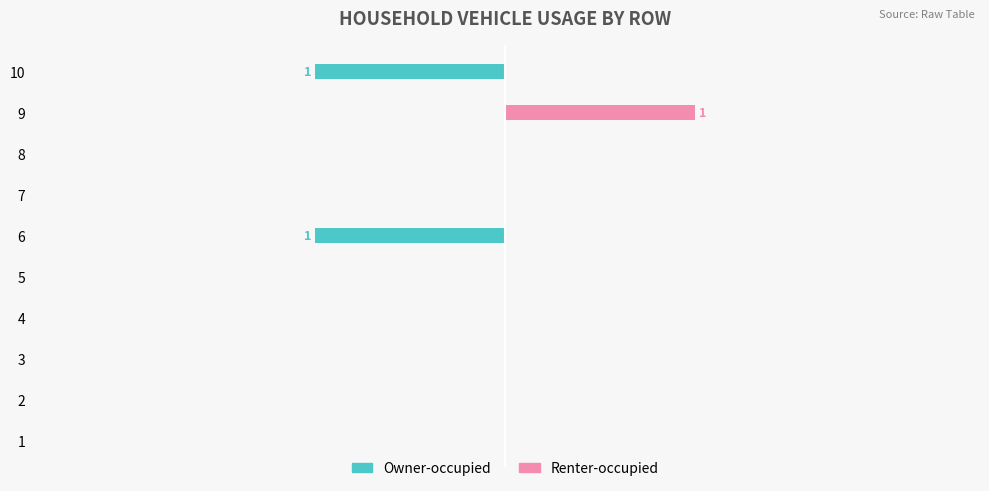

What is the minimum value for Owner-occupied?

-1